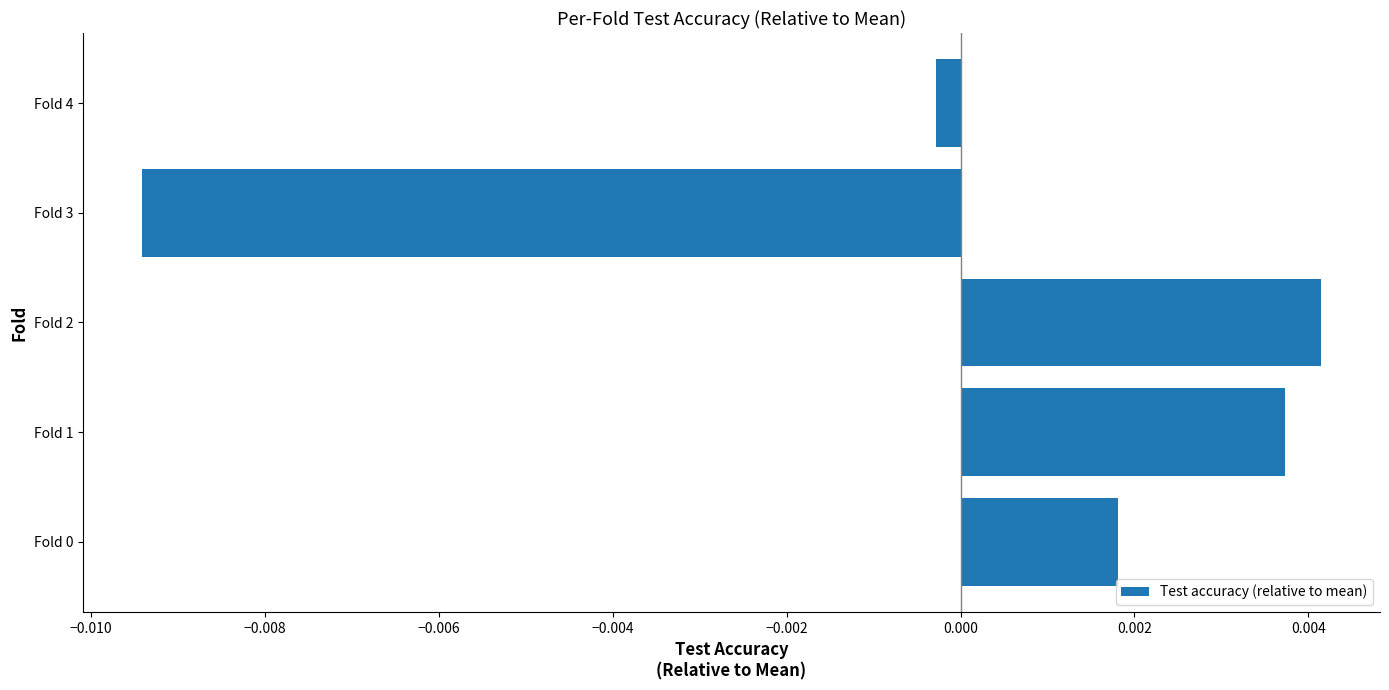

Where is the data nearest to the value 0?

Fold 4